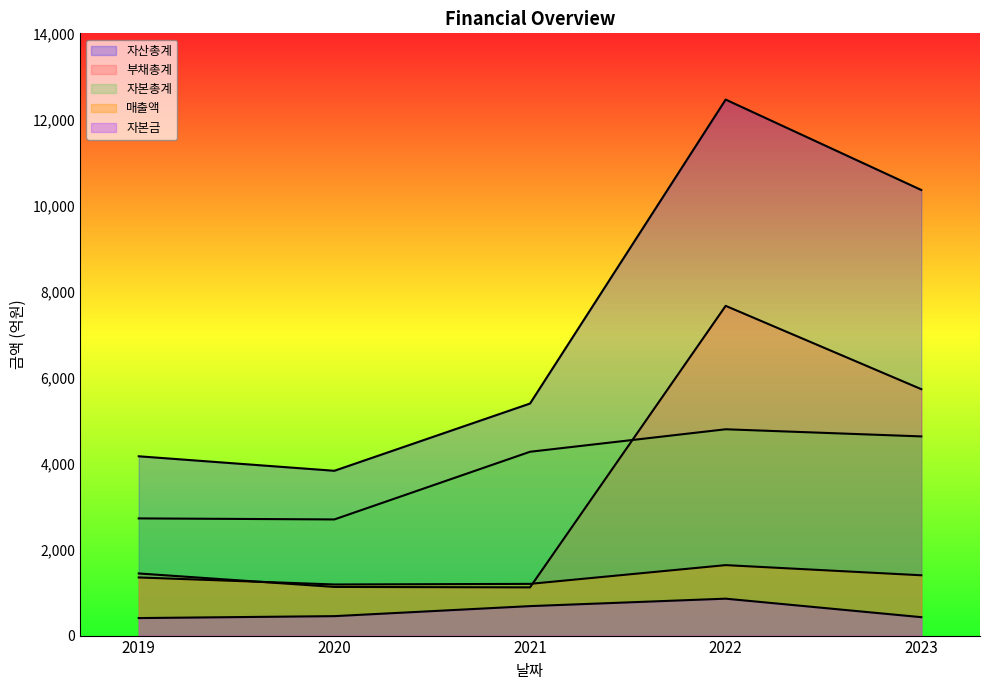

Is the value of 자본총계 at 2023 greater than the value of 매출액 at 2021?

Yes